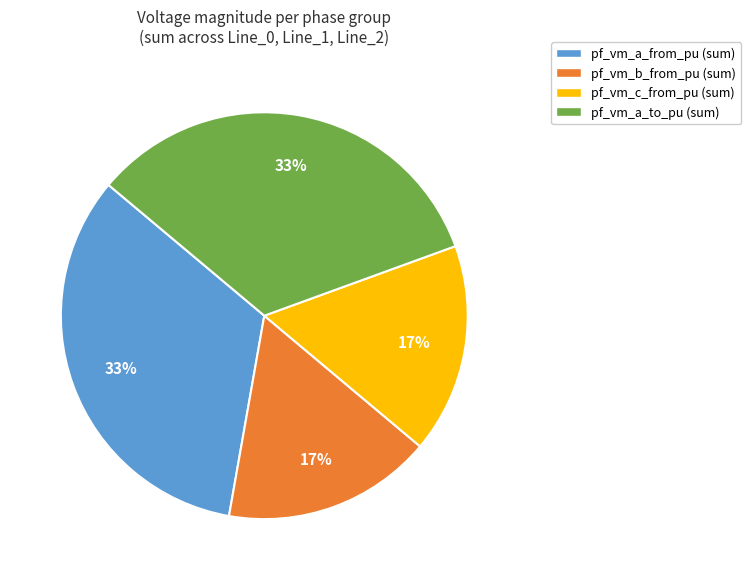

What percentage is the pf_vm_a_from_pu (sum) slice, to the nearest percent?

33%